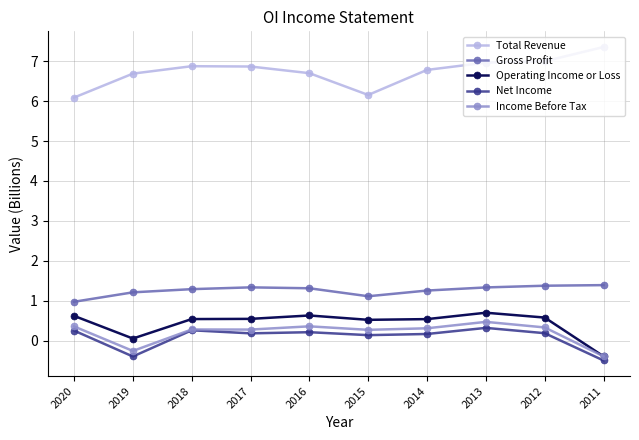

The Operating Income or Loss series shows 0.1 at 2019. True or false?

True